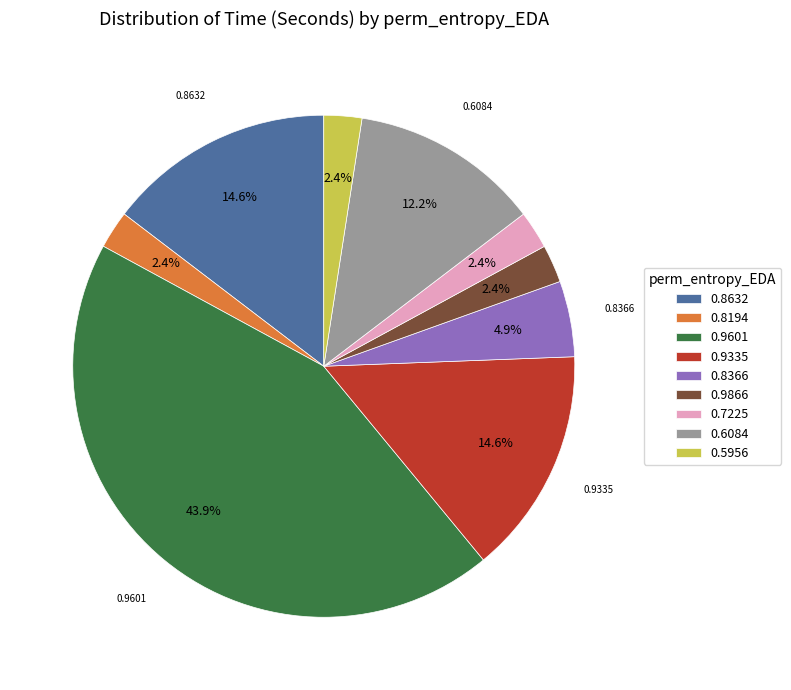

Is there any slice that represents more than half of the pie?

No